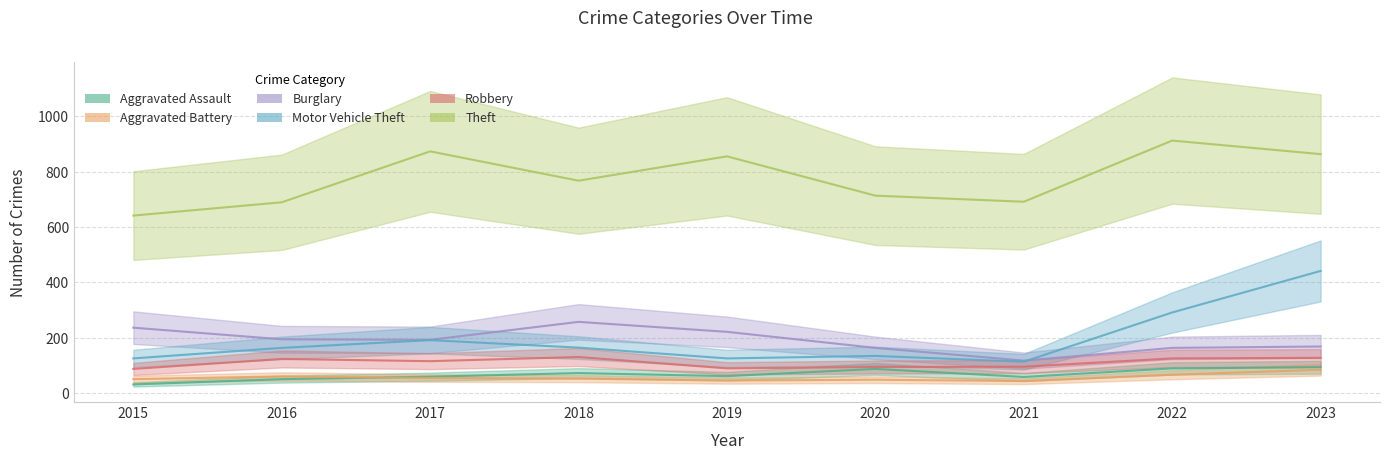

How many values in the Aggravated Battery series are below 52?

4